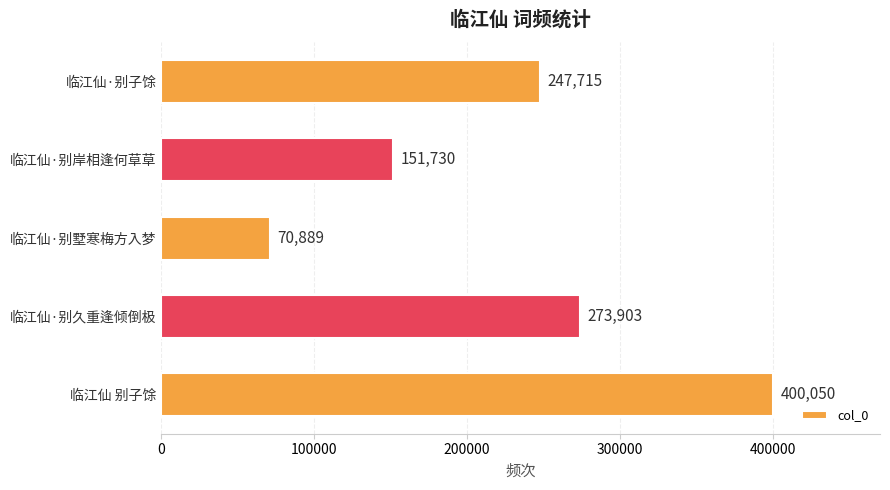

The value at 临江仙·别墅寒梅方入梦 is 32667. True or false?

False